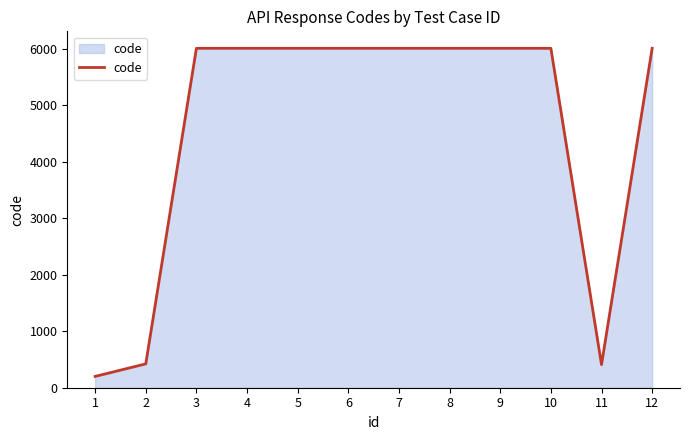

How many lines are shown in the chart?

1